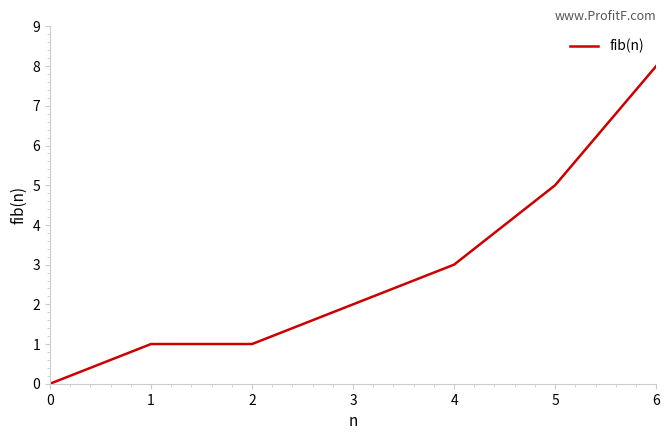

Approximately how many times larger is the value at 2 compared to 1?

1.0